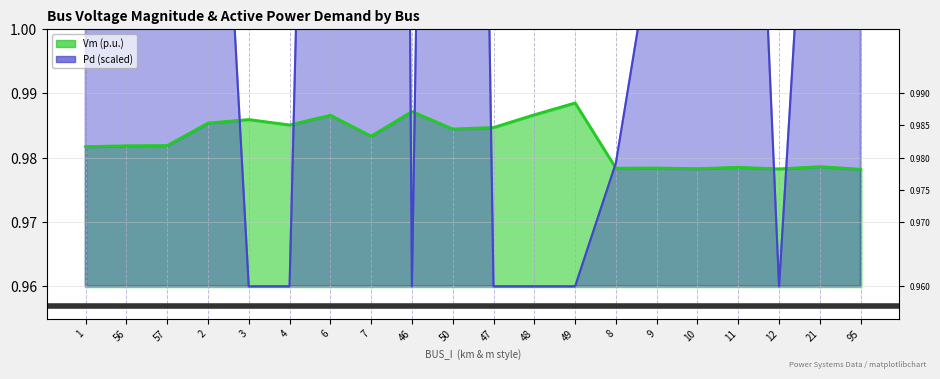

Is it true that Vm equals 1.0 at 49?

True